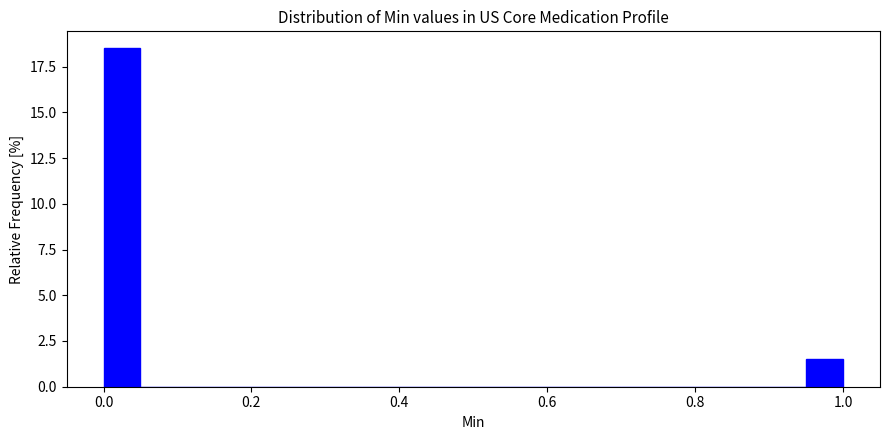

Read against the x-axis, roughly where is the centre of the tallest bar?

0.02